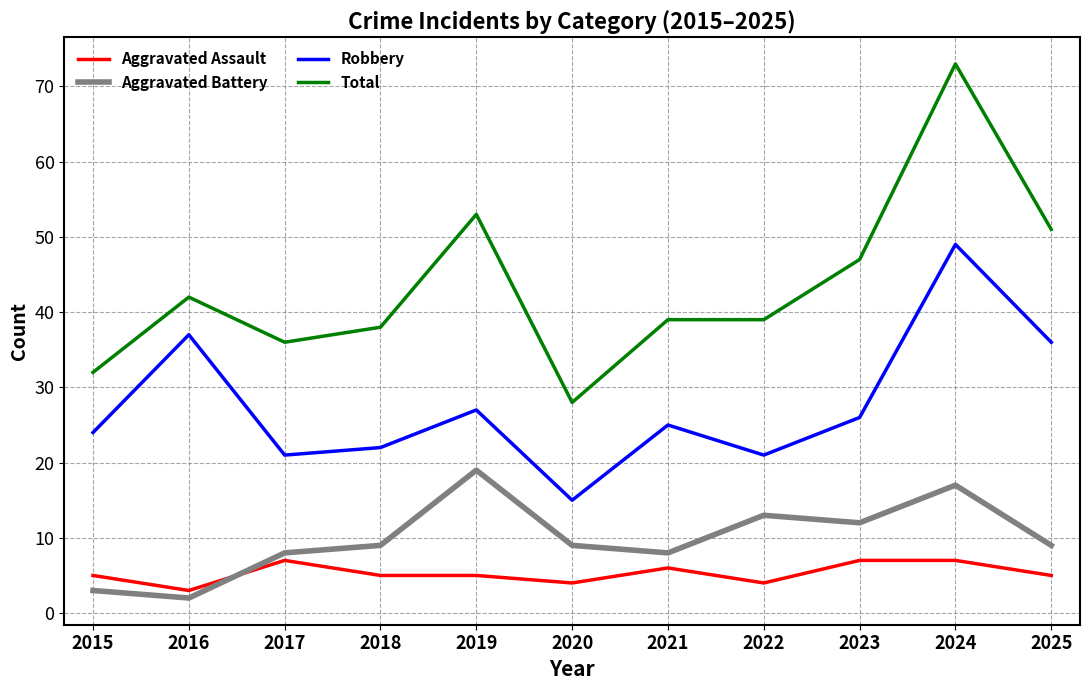

Does the chart display data point markers on the line(s)?

No